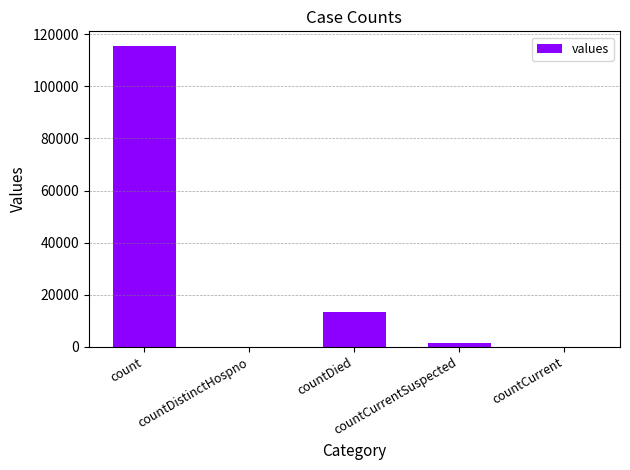

True or false: the data shows -69358 at countCurrent.

False